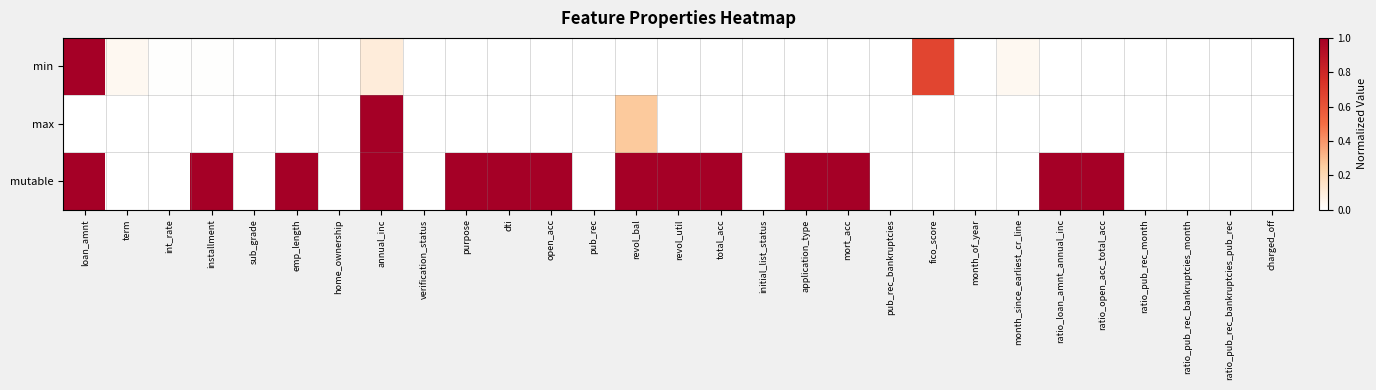

Which series has the largest total across all categories?

mutable